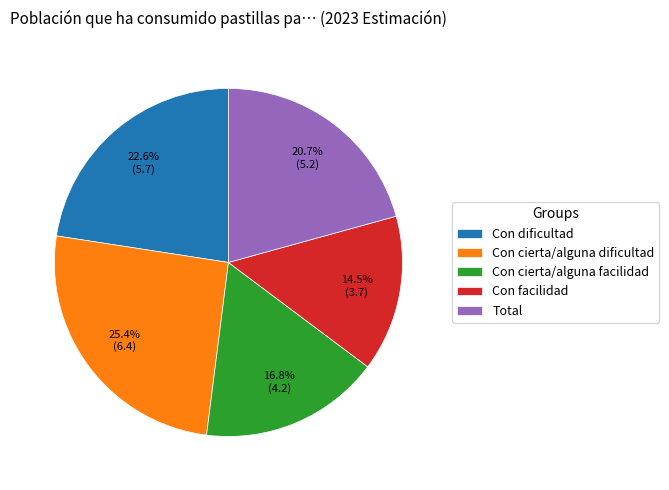

Between Con facilidad and Con cierta/alguna dificultad, which is larger?

Con cierta/alguna dificultad